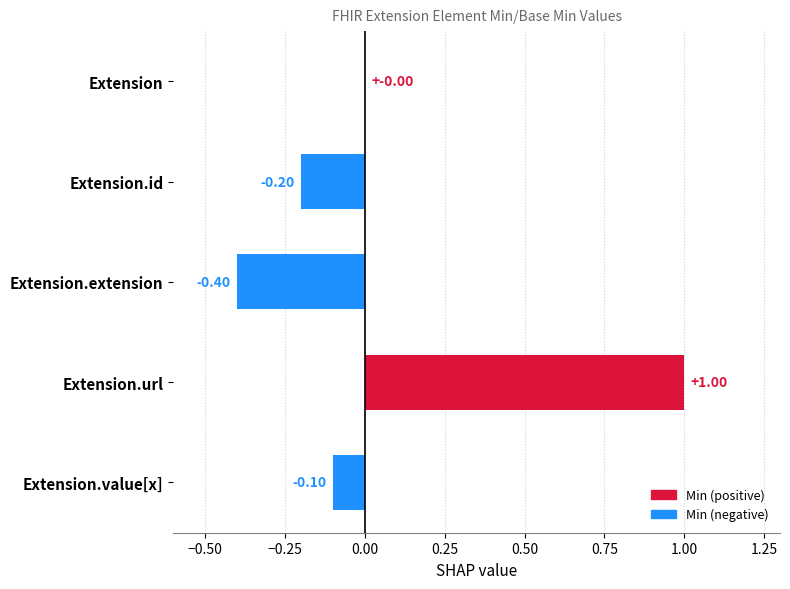

At which category does the chart reach its peak across all series?

Extension.url